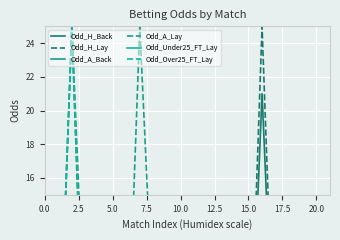

True or false: Odd_Over25_FT_Lay has more than 0 points higher than both neighbors.

True